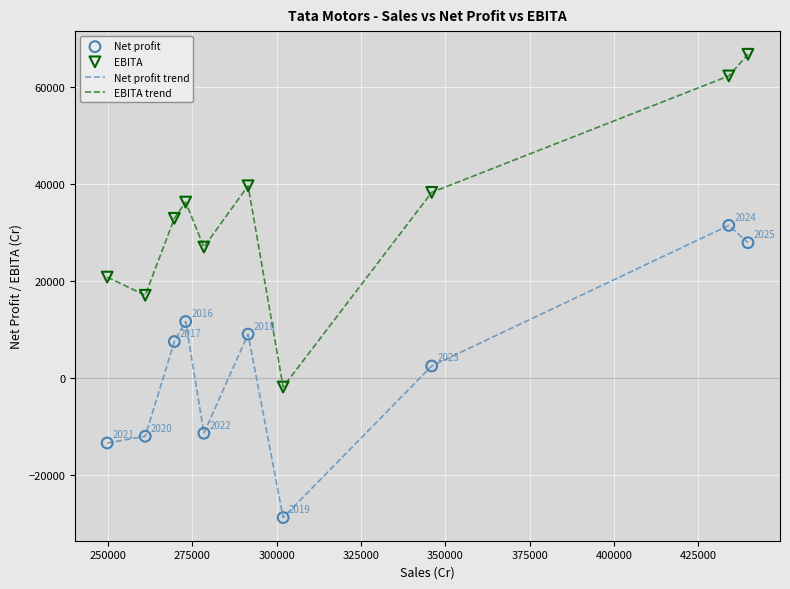

What is the maximum value for EBITA trend?

66671.0